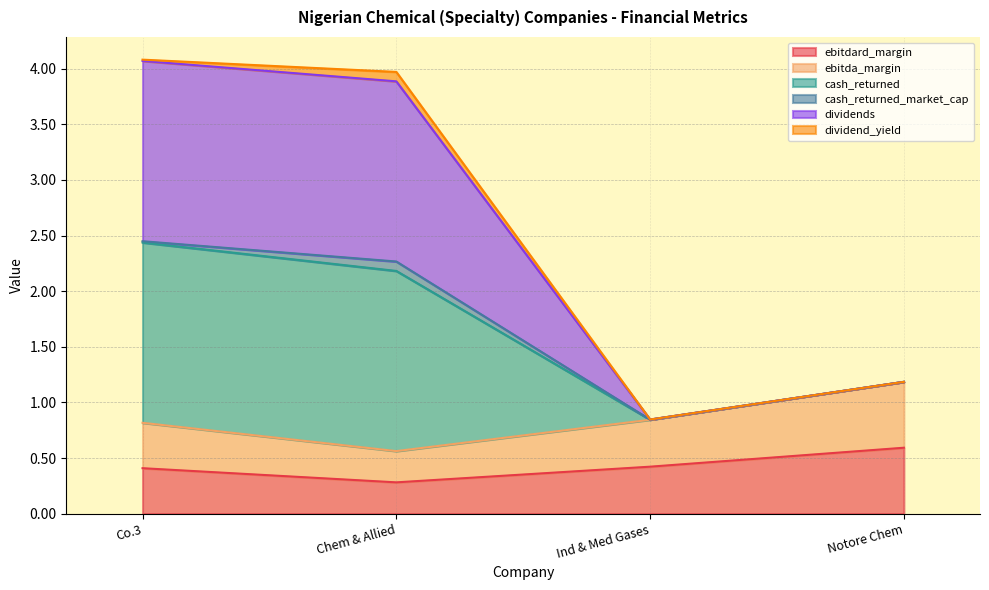

What is the difference between the cash_returned values at Co.3 and Chem & Allied?

0.1